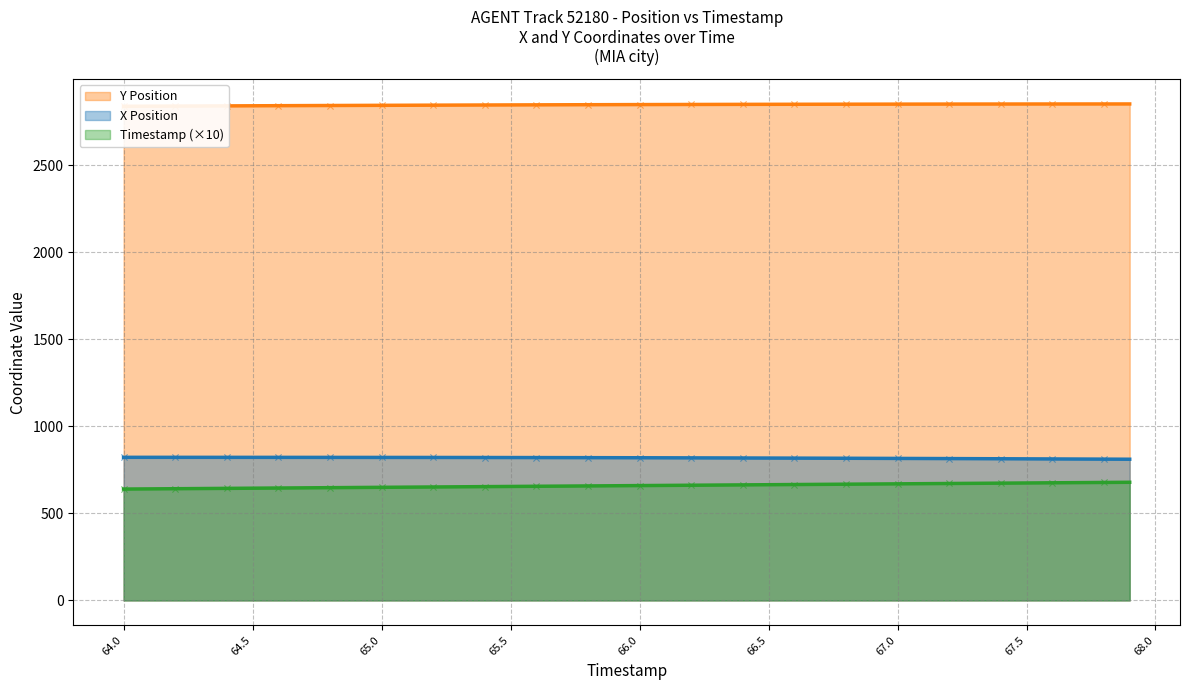

What is the total value across all series at 65.0?

4316.8